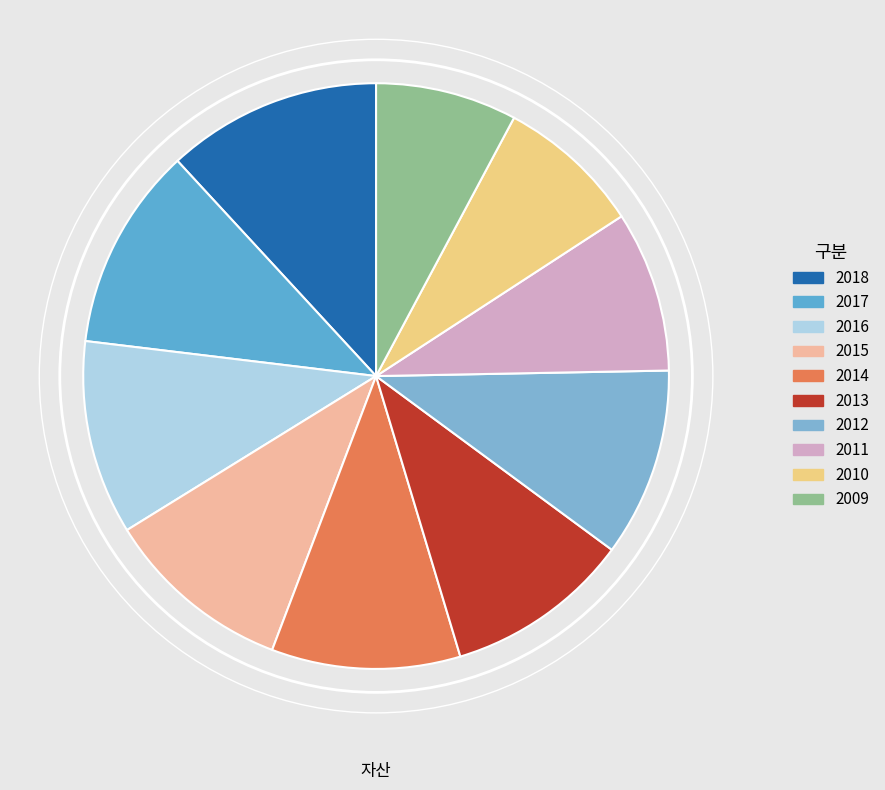

To the nearest percent, what is the difference between the 2018 and 2011 slice percentages?

3%